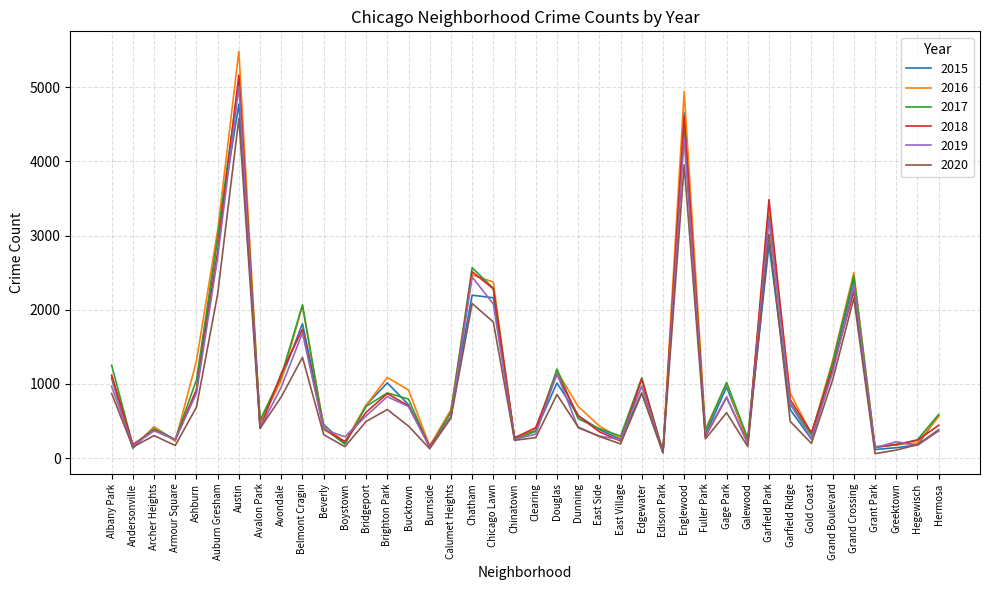

What is the greatest value displayed?

5481